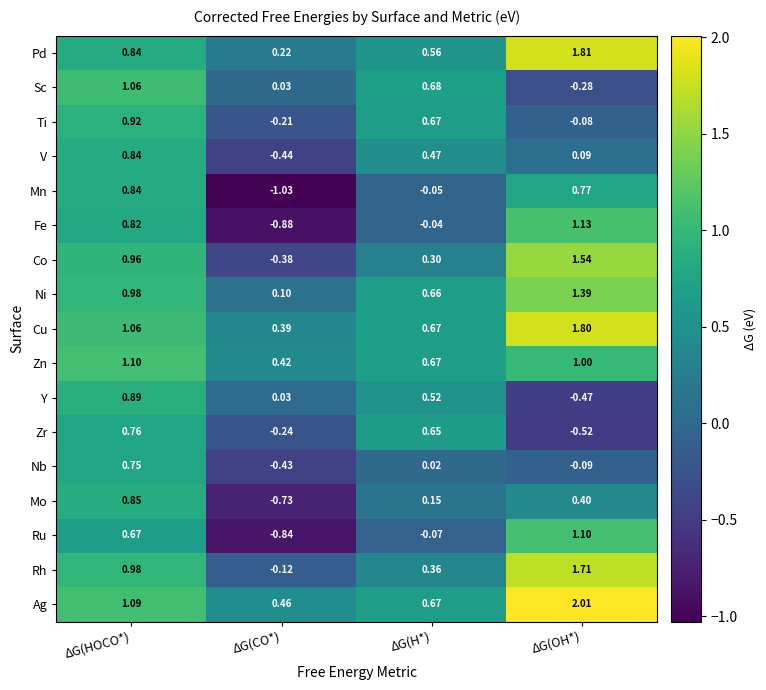

Rank the categories by Zr value from lowest to highest.

ΔG(OH*), ΔG(CO*), ΔG(H*), ΔG(HOCO*)